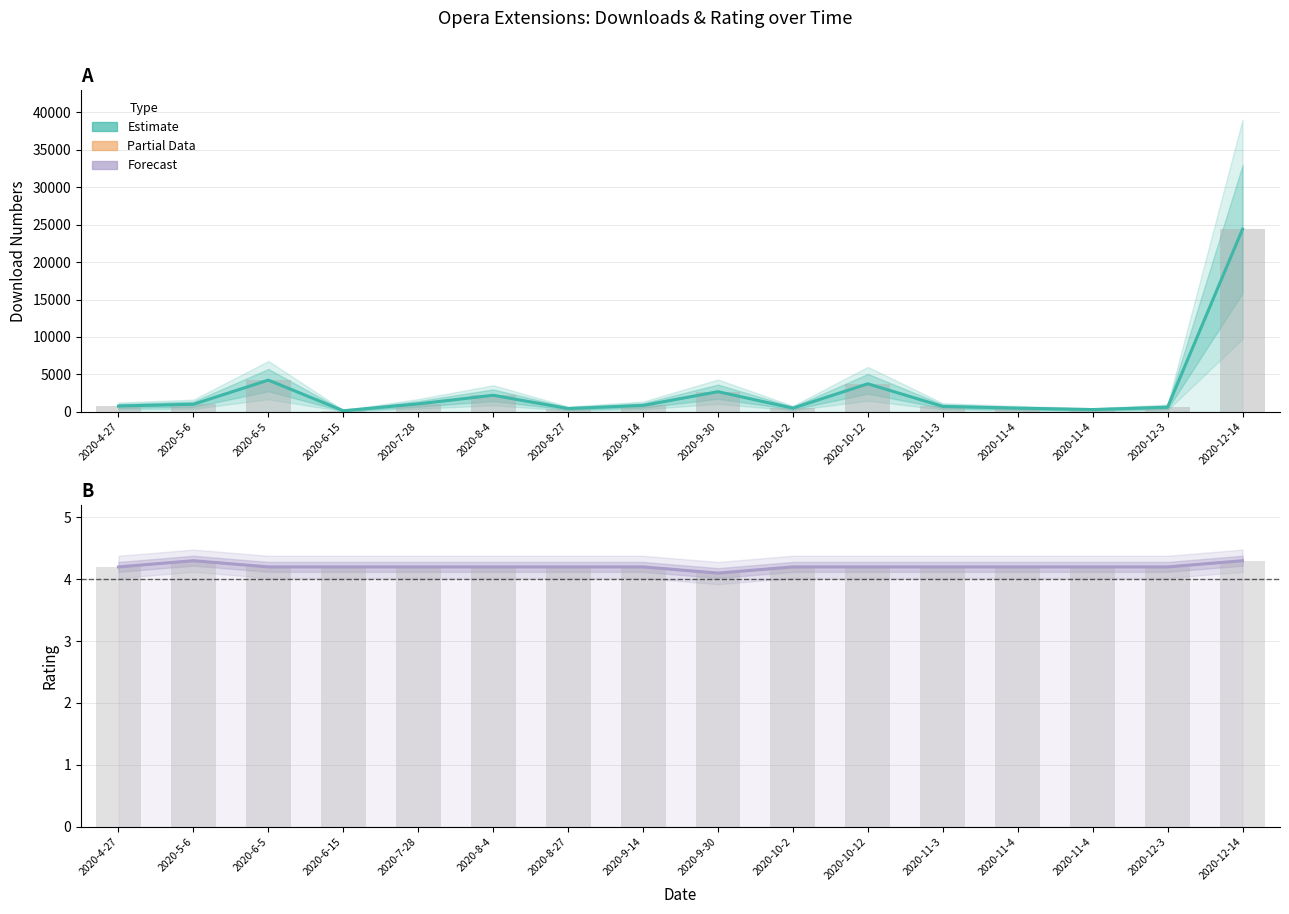

Rank the series by their average value, from lowest to highest.

rating, download_numbers